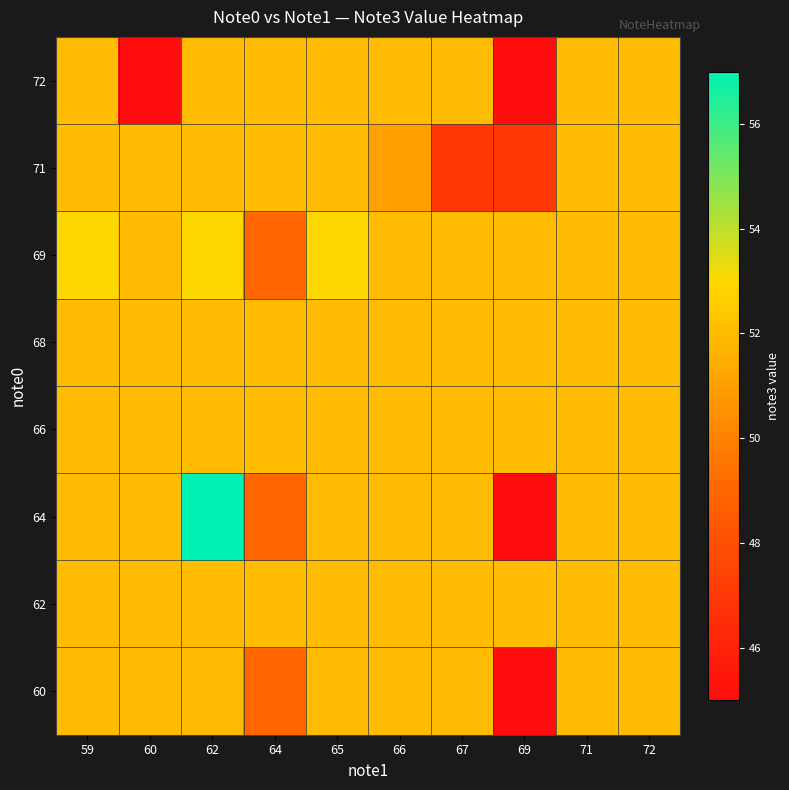

What is the difference between the highest and lowest values at 64?

3